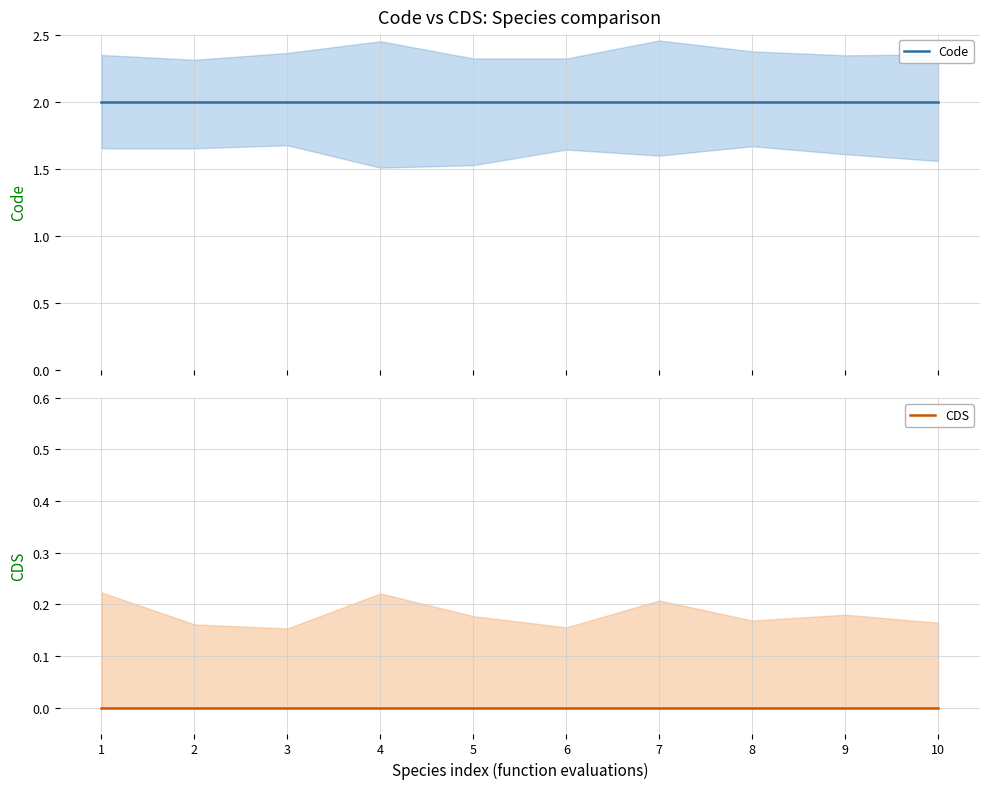

True or false: CDS and Code cross at least once.

False